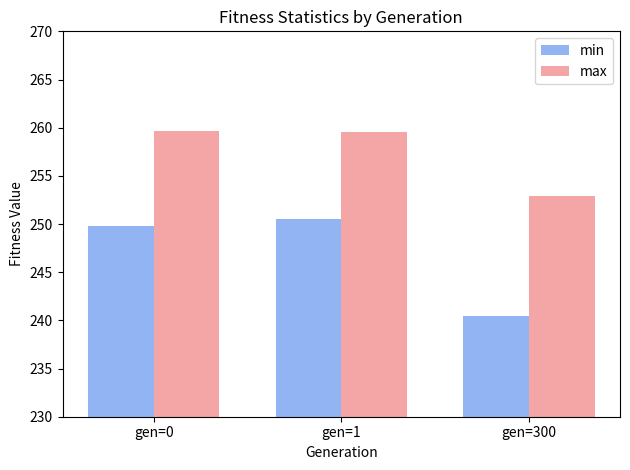

Where does the max series first go above 259?

gen=0